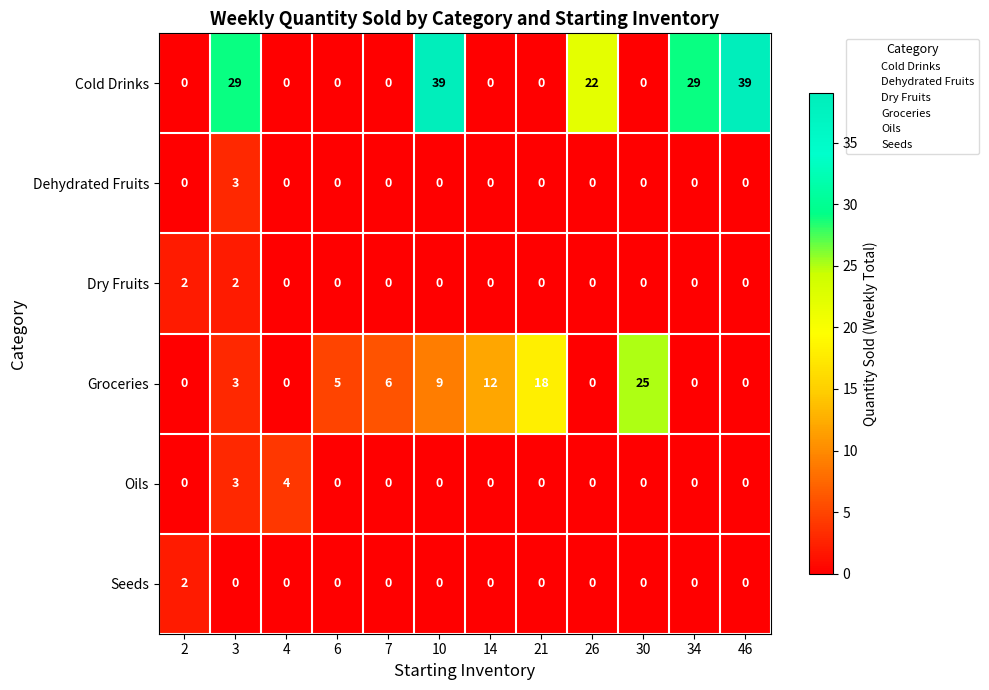

How many categories are shown in the chart?

12